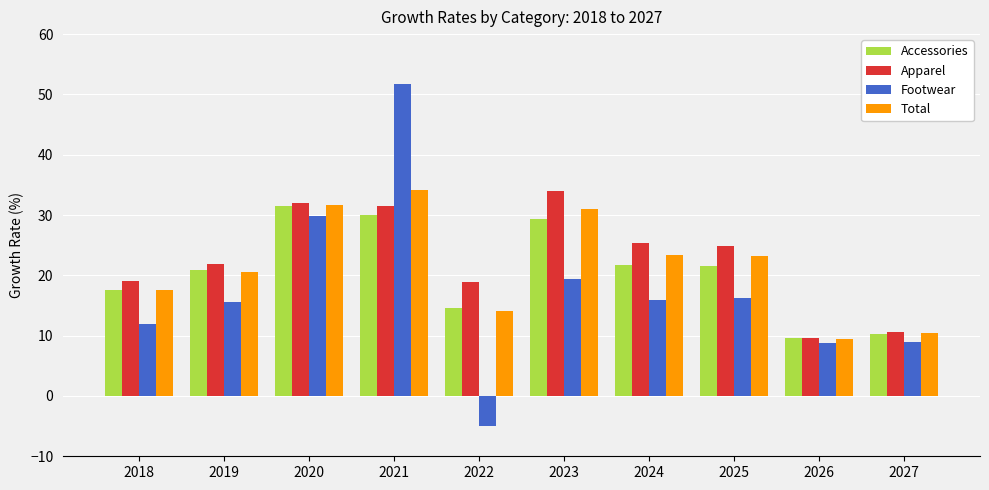

Between 2021 and 2027, which series saw the biggest shift?

Footwear